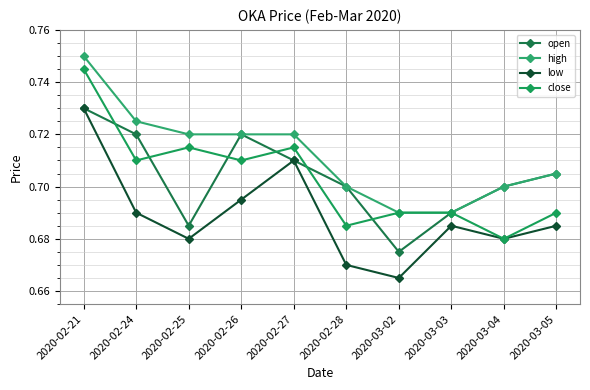

Does the chart display data point markers on the line(s)?

Yes